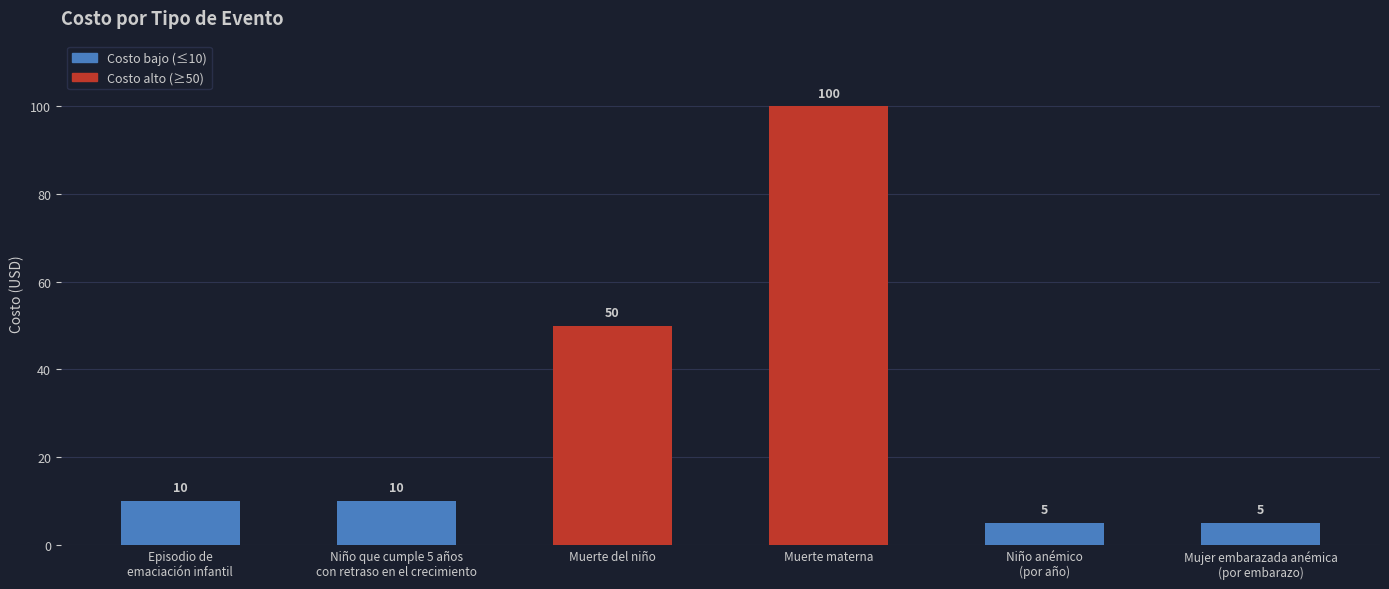

How many data points does each series have?

6